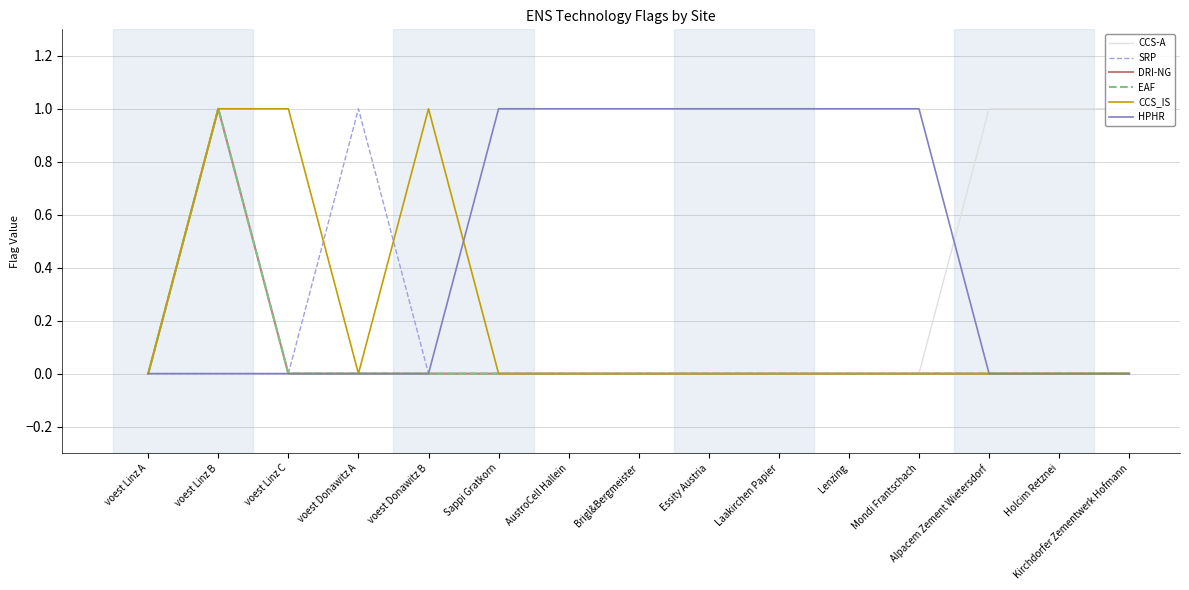

Does the chart display data point markers on the line(s)?

No